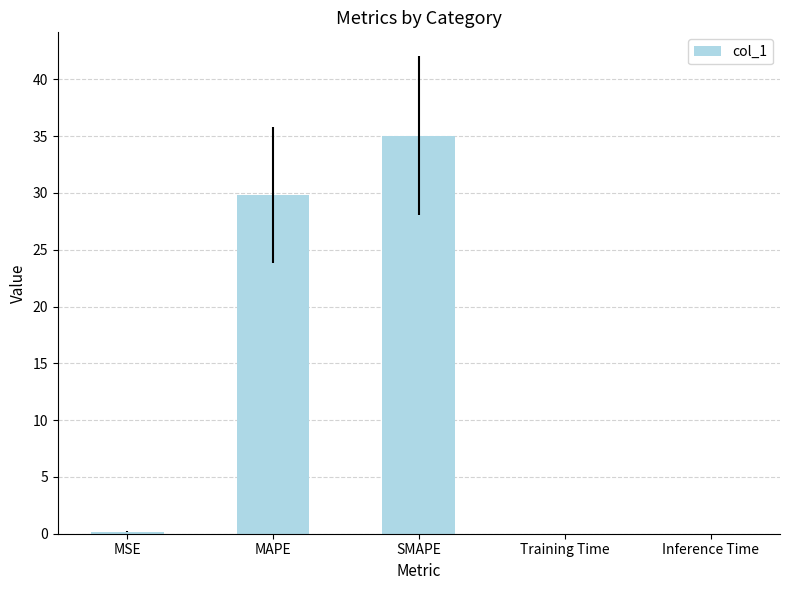

At which label is the value closest to 17?

MAPE